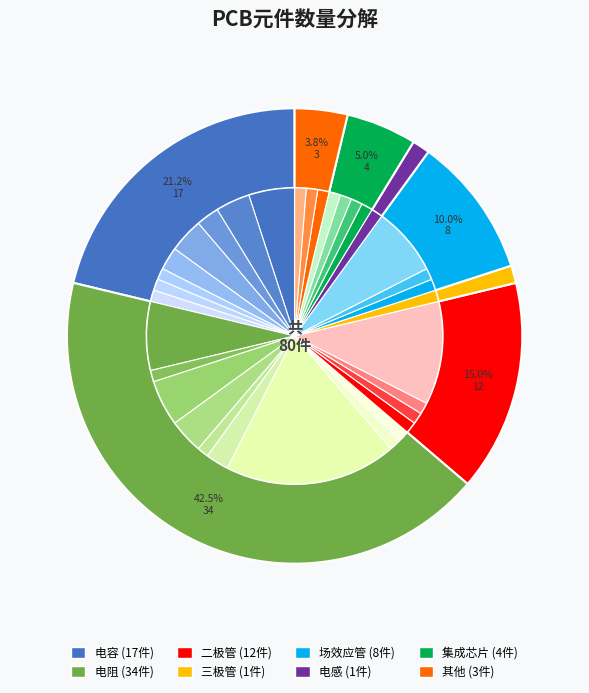

Is it true that 100nF is 4% of the pie?

True